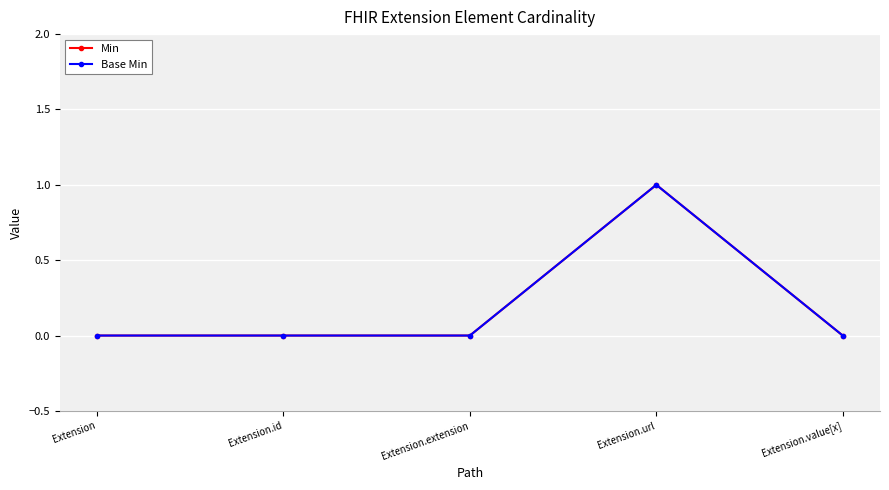

Is the value of Base Min at Extension.extension greater than the value of Min at Extension.url?

No